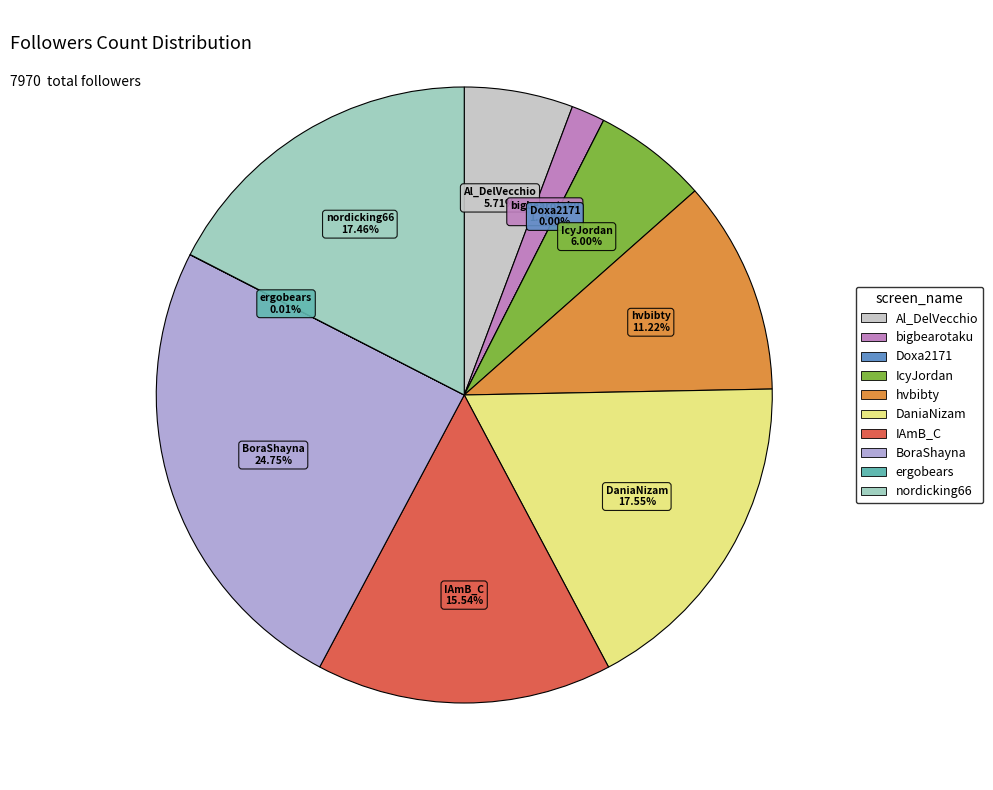

How many segments does this pie chart have?

10